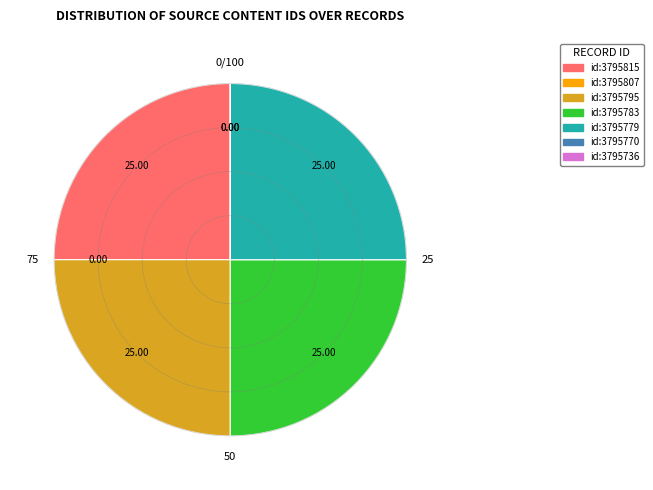

Is there a majority slice in this chart?

No